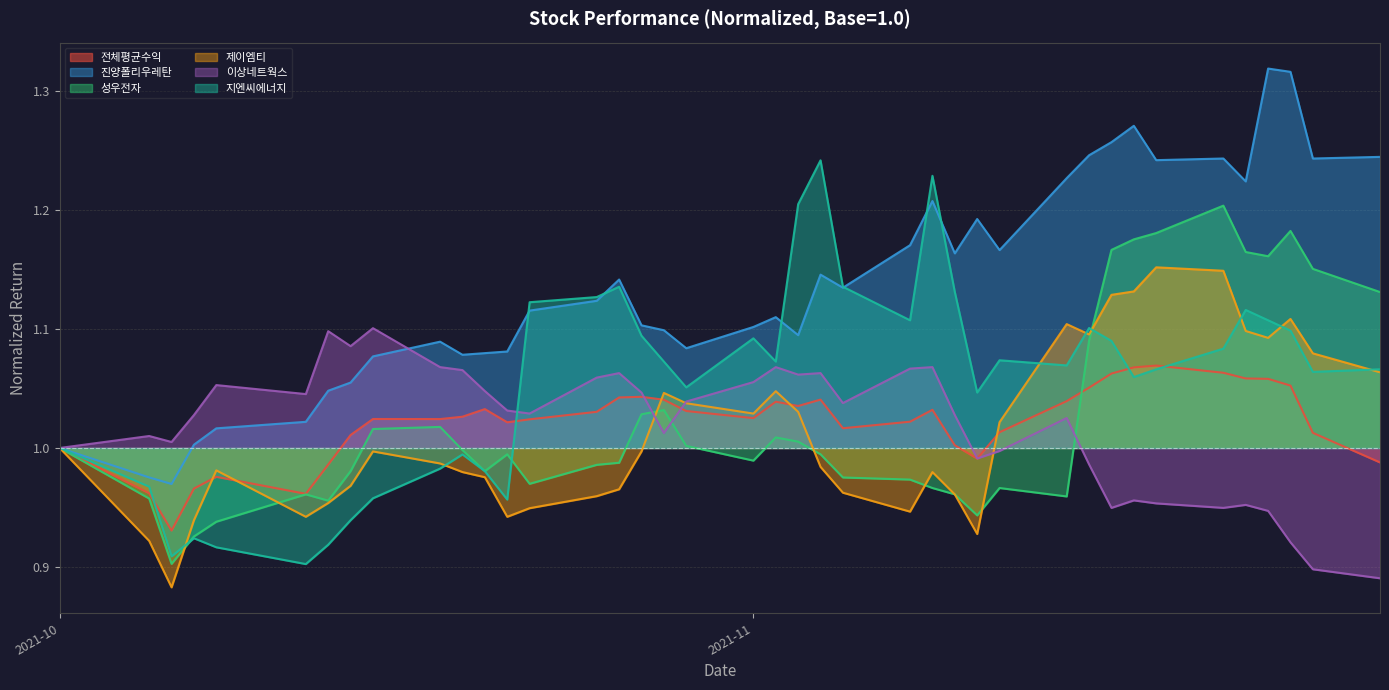

What is the sum of all 지엔씨에너지 values?

42.2